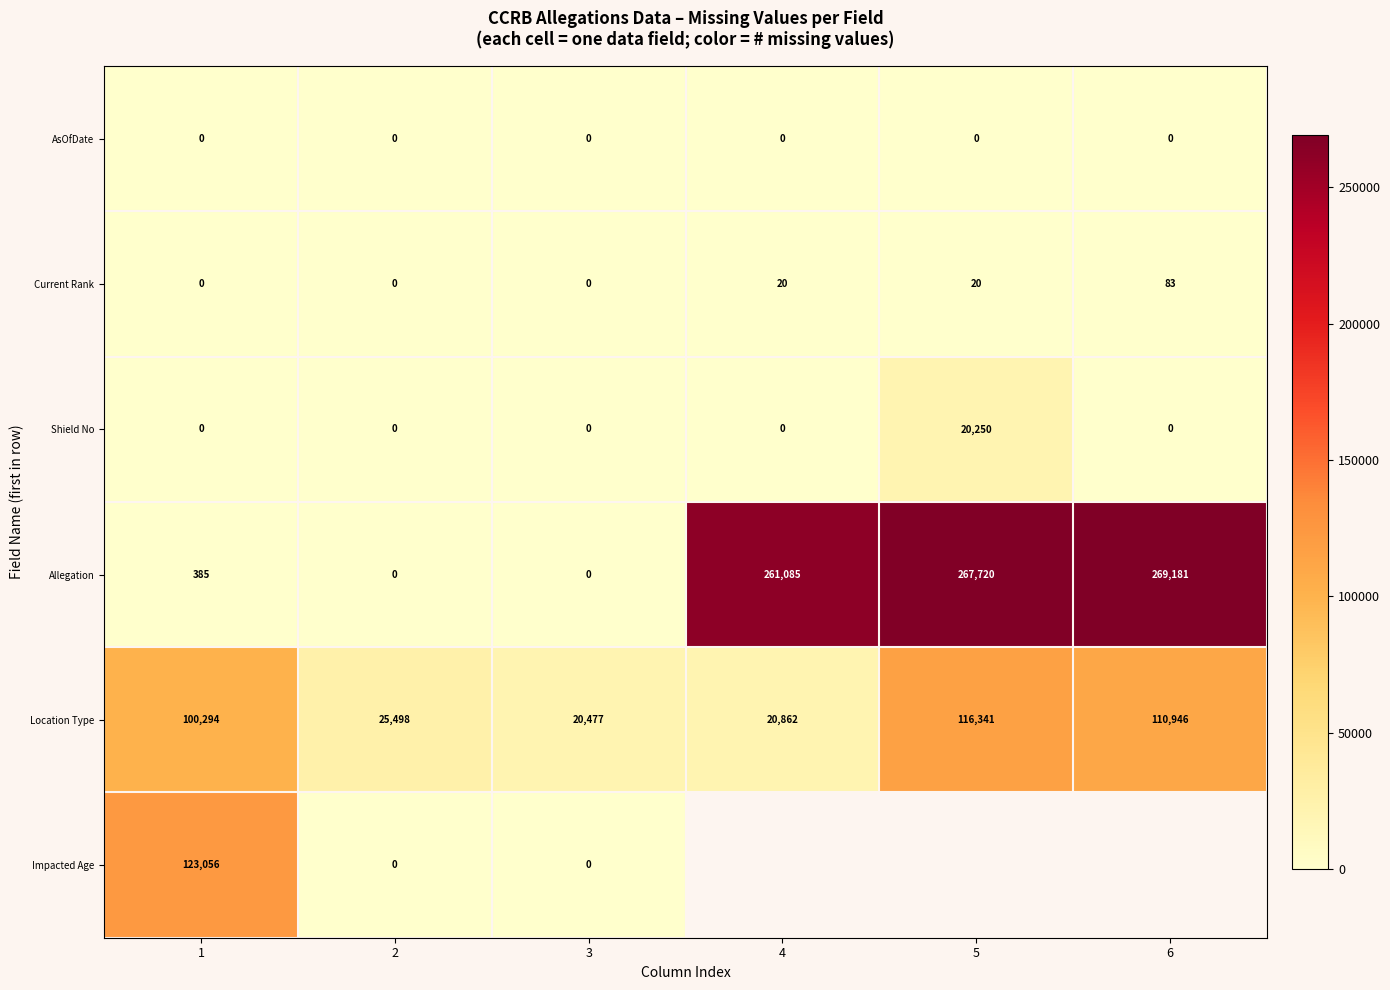

How many distinct data groups are displayed?

6